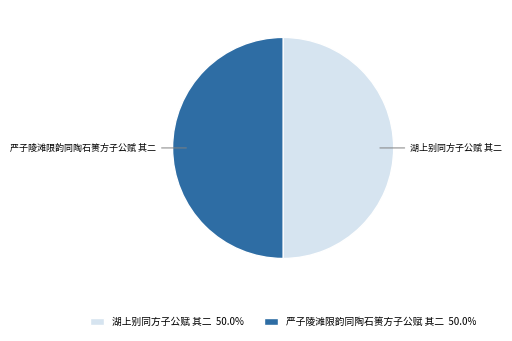

Combined, do 严子陵滩限韵同陶石篑方子公赋 其二 and 湖上别同方子公赋 其二 account for over 50%?

Yes